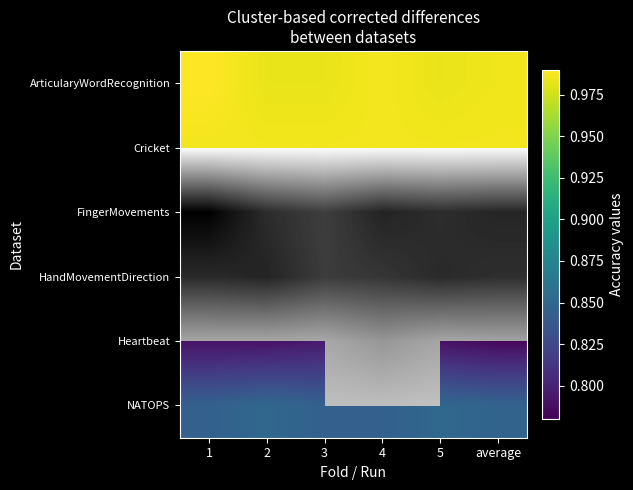

Between 1 and 5, which series saw the biggest shift?

FingerMovements